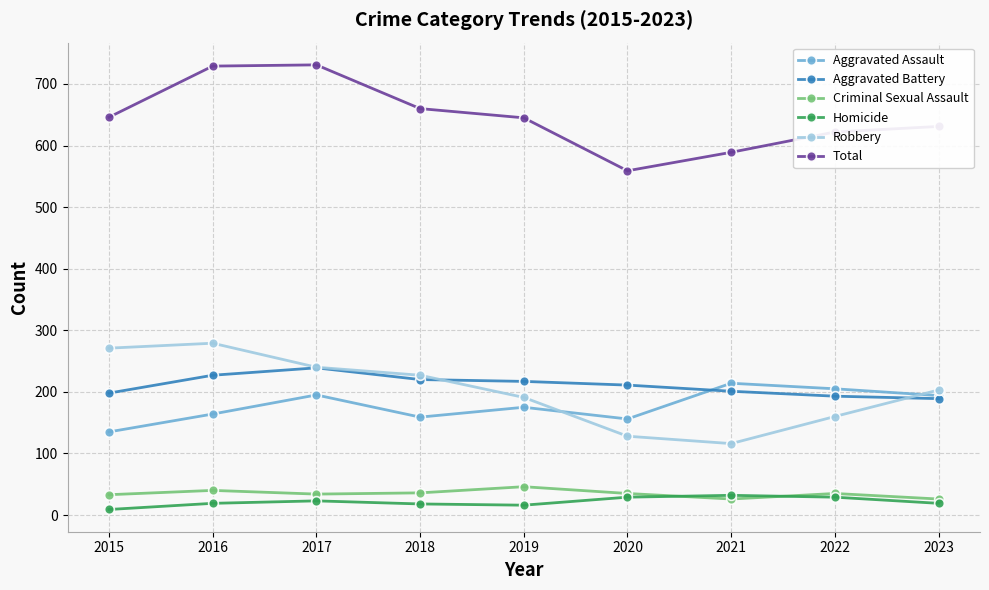

Between 2017 and 2019, which series saw the biggest shift?

Total